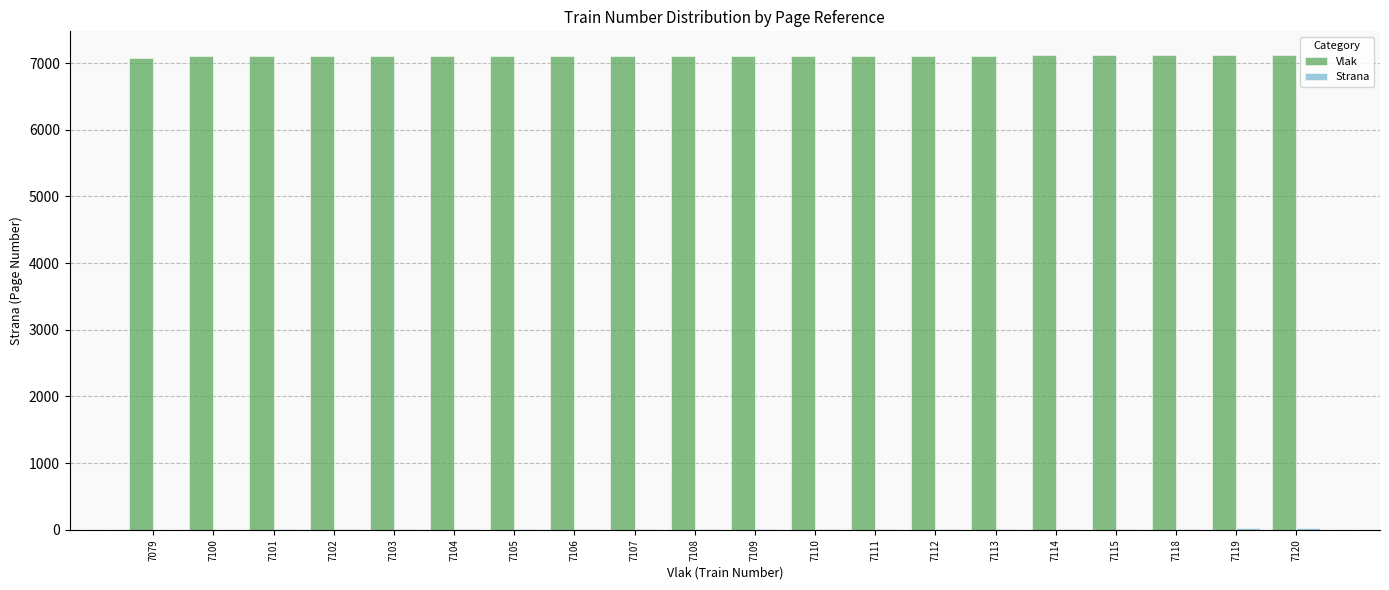

True or false: Vlak has a value of 7103 at 7103.

True